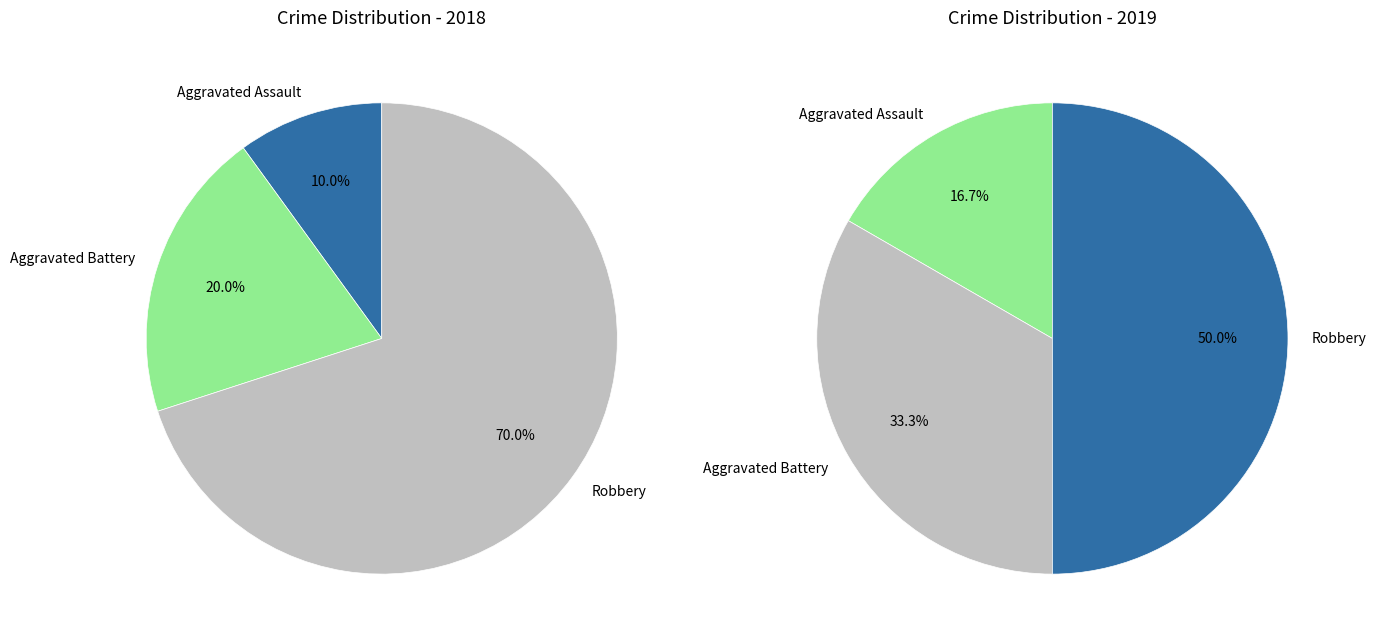

At Aggravated Assault, list the series in order from smallest to largest.

values_2018, values_2019